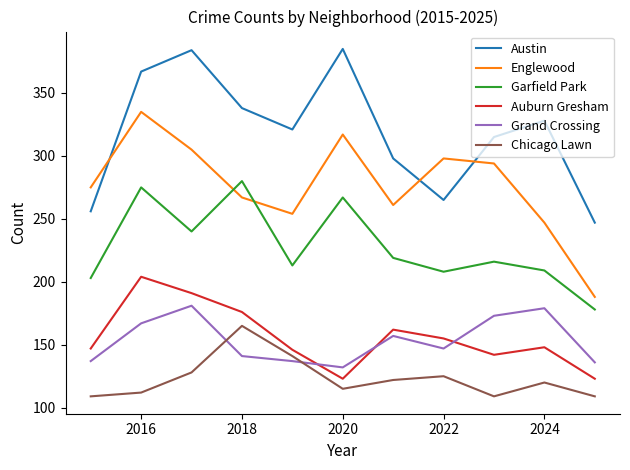

Which series has the largest total across all categories?

Austin